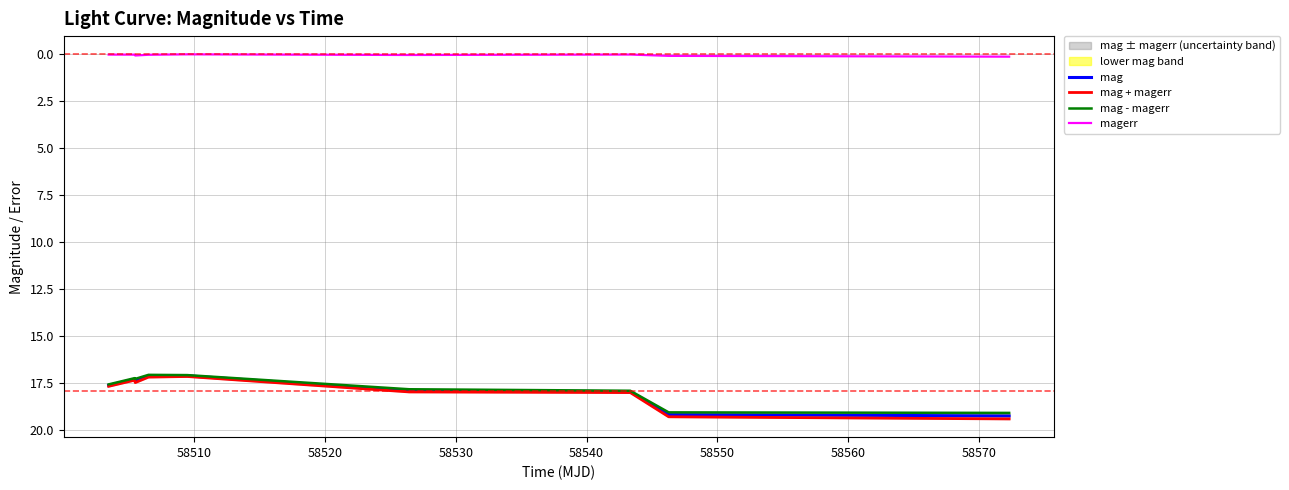

True or false: magerr and mag - magerr cross at least once.

False